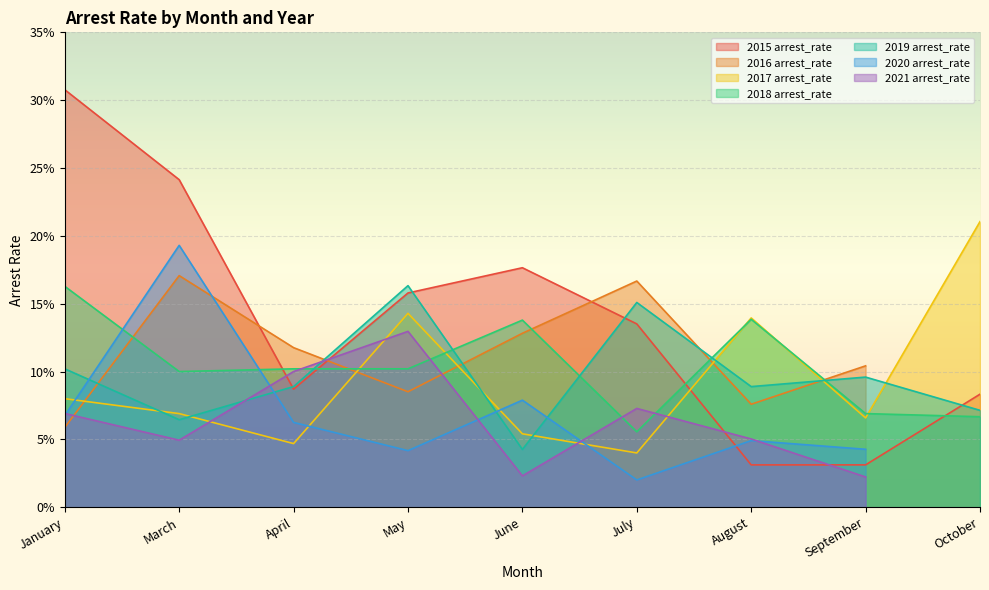

What is the label of the 9th point from the left?

October